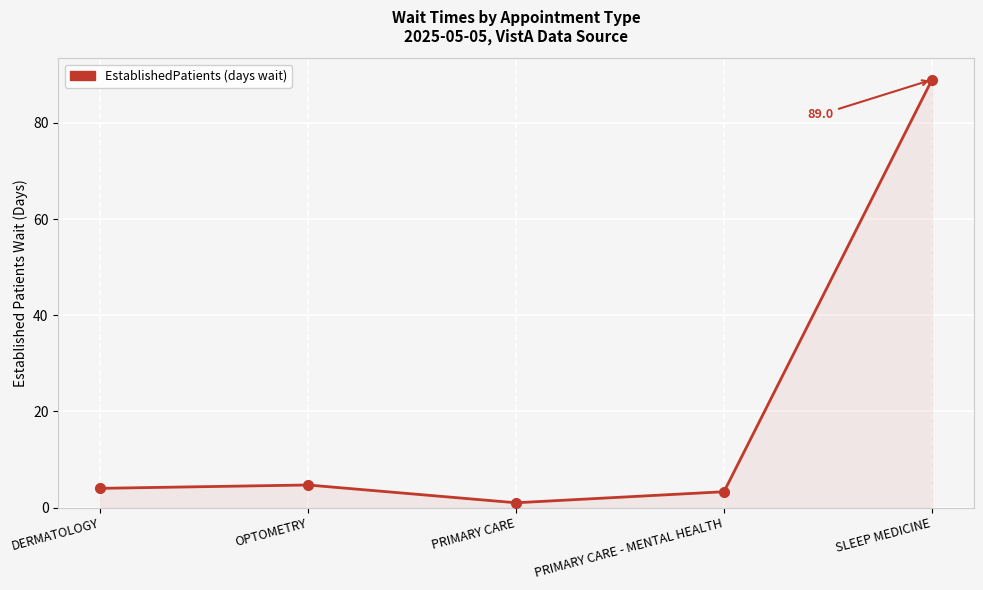

Does the chart display data point markers on the line(s)?

Yes